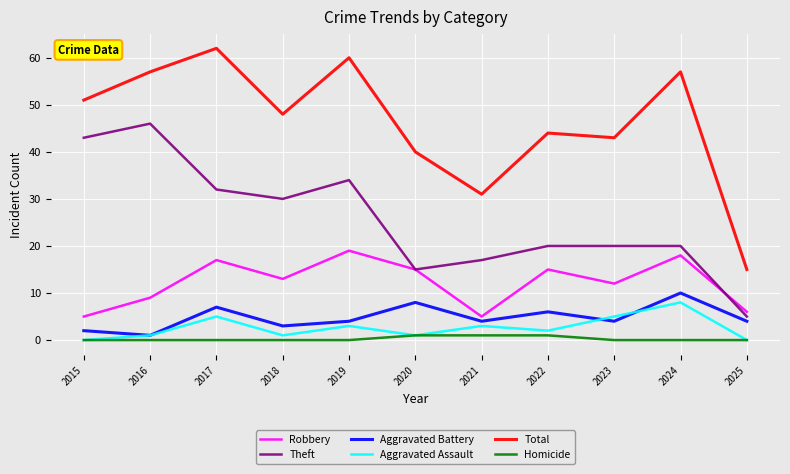

Reading right to left, list all the values displayed in this chart.

Robbery: 2025=6	2024=18	2023=12	2022=15	2021=5	2020=15	2019=19	2018=13	2017=17	2016=9	2015=5
Theft: 2025=5	2024=20	2023=20	2022=20	2021=17	2020=15	2019=34	2018=30	2017=32	2016=46	2015=43
Aggravated Battery: 2025=4	2024=10	2023=4	2022=6	2021=4	2020=8	2019=4	2018=3	2017=7	2016=1	2015=2
Aggravated Assault: 2025=0	2024=8	2023=5	2022=2	2021=3	2020=1	2019=3	2018=1	2017=5	2016=1	2015=0
Total: 2025=15	2024=57	2023=43	2022=44	2021=31	2020=40	2019=60	2018=48	2017=62	2016=57	2015=51
Homicide: 2025=0	2024=0	2023=0	2022=1	2021=1	2020=1	2019=0	2018=0	2017=0	2016=0	2015=0